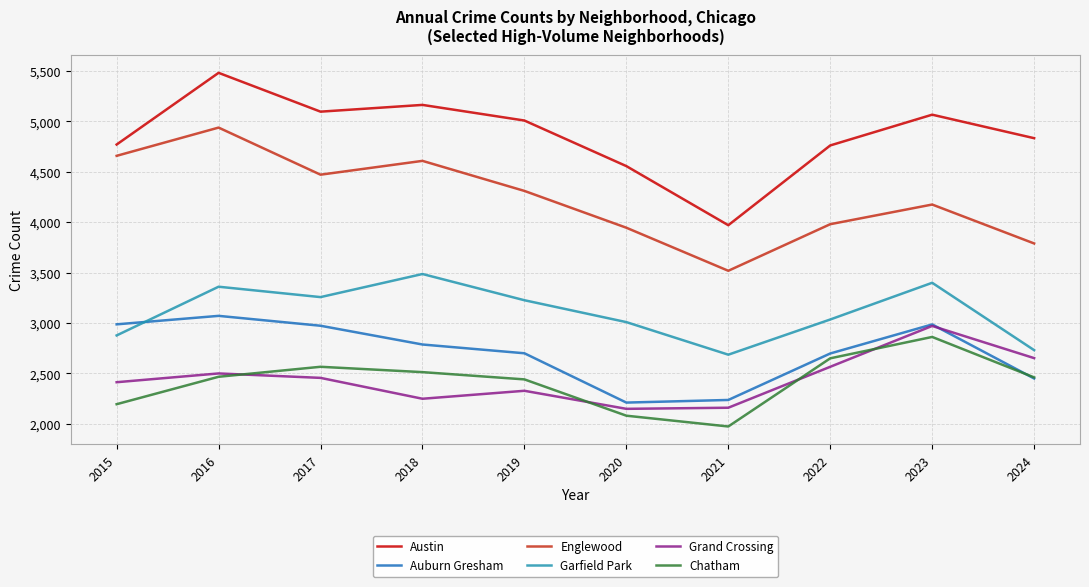

Where is the first local maximum for Chatham?

2017